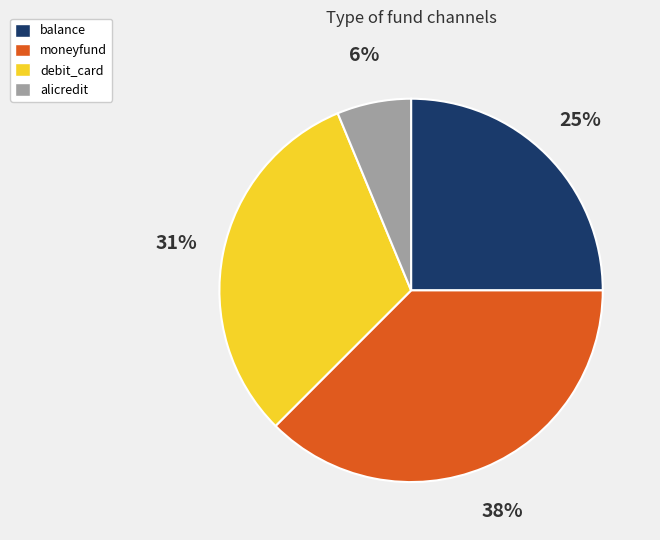

Which category has the smallest portion of the pie?

alicredit